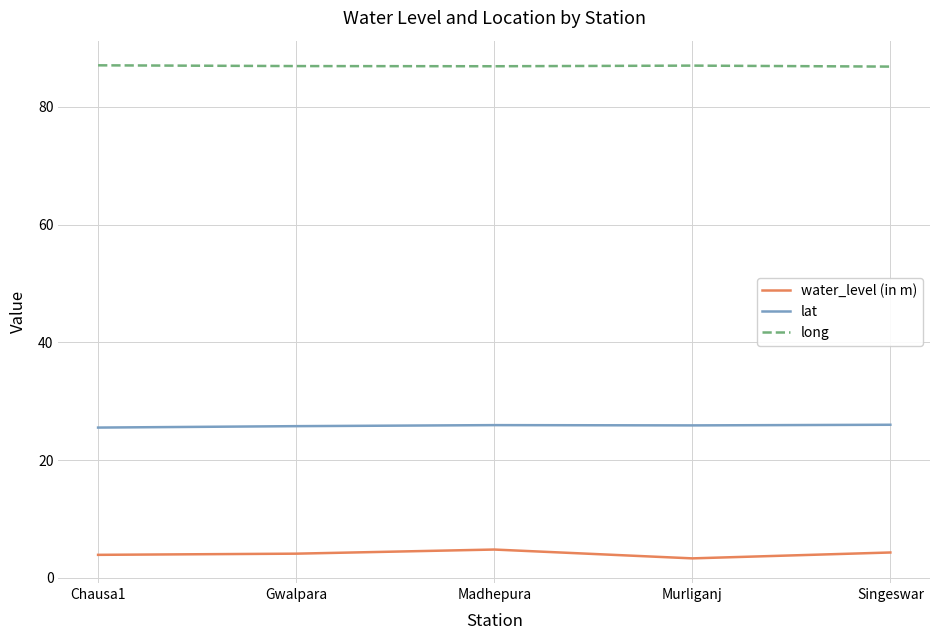

True or false: long has a value of 86.8 at Singeswar.

True